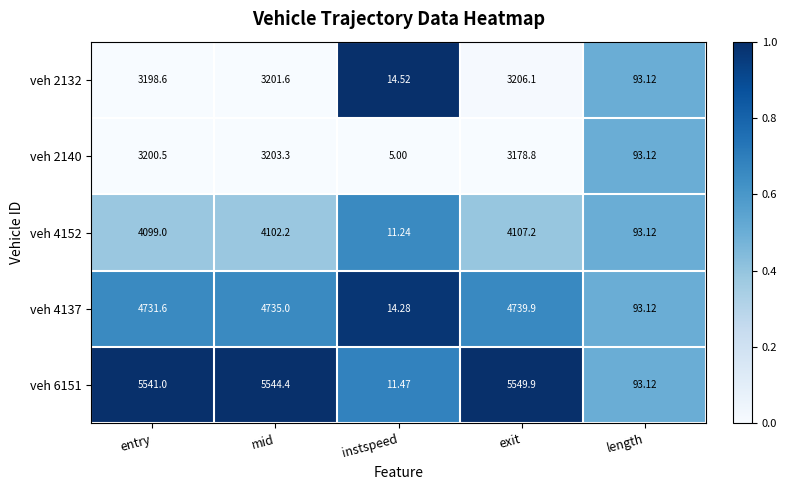

Rank the series by their maximum value, from highest to lowest.

veh 6151, veh 4137, veh 4152, veh 2132, veh 2140